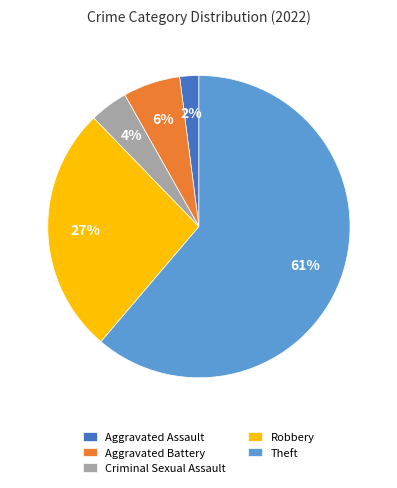

What percentage is the Aggravated Battery slice, to the nearest percent?

6%